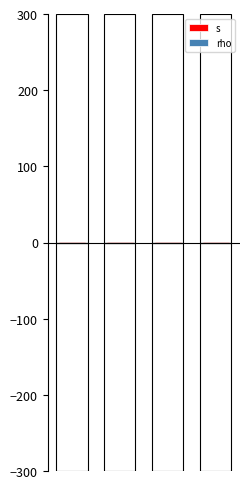

Which series has the largest total across all categories?

s